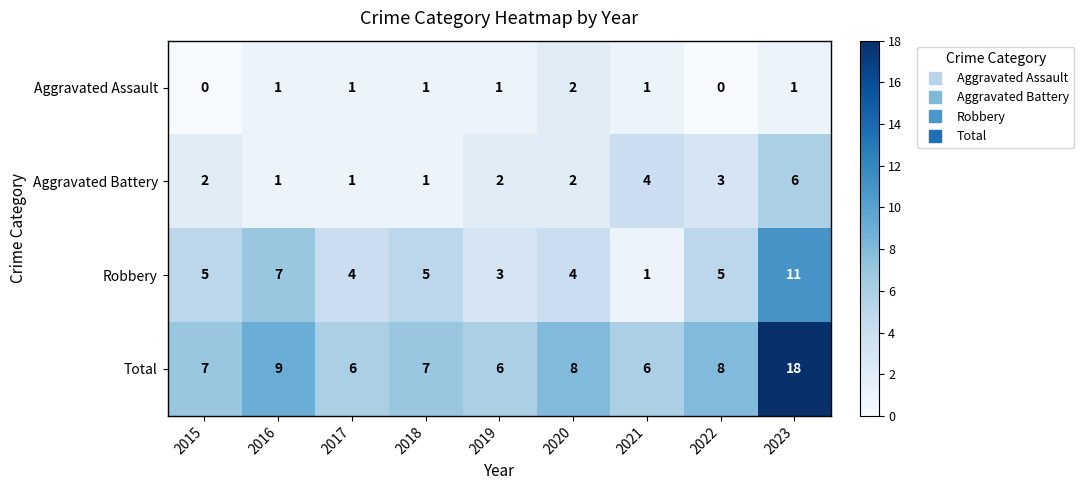

Which series has the largest total across all categories?

Total